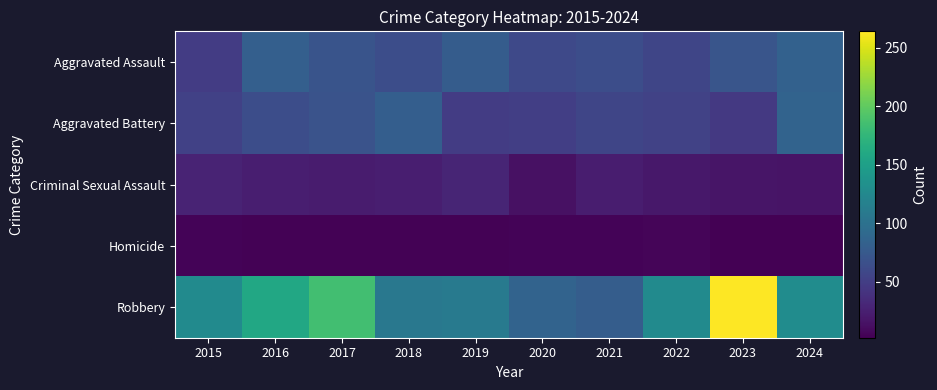

At 2018, list the series in order from smallest to largest.

Homicide, Criminal Sexual Assault, Aggravated Assault, Aggravated Battery, Robbery